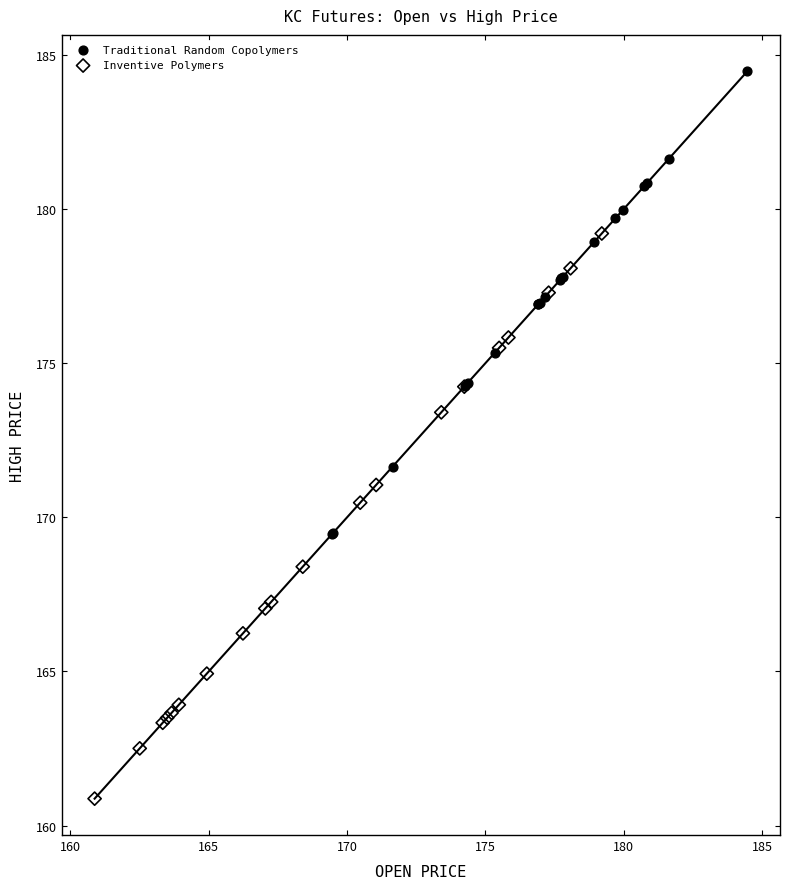

What are all the series names shown in the legend?

Traditional Random Copolymers, Inventive Polymers